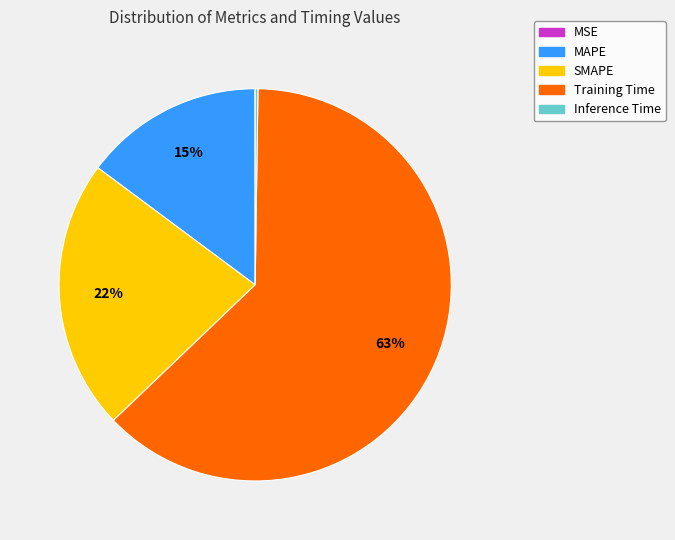

To the nearest percent, what is the average slice percentage?

20%